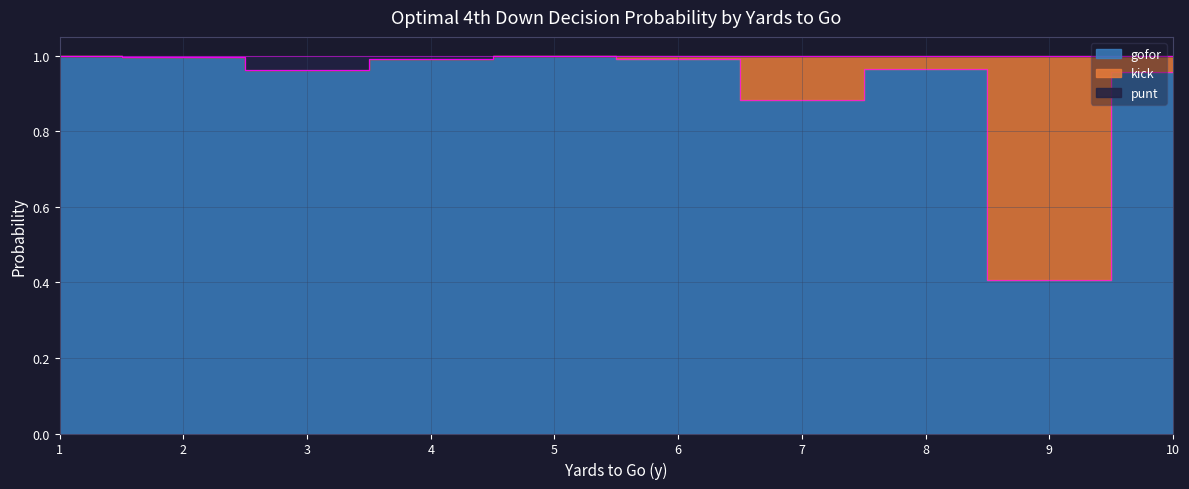

Which series changed the most between 1 and 3?

punt